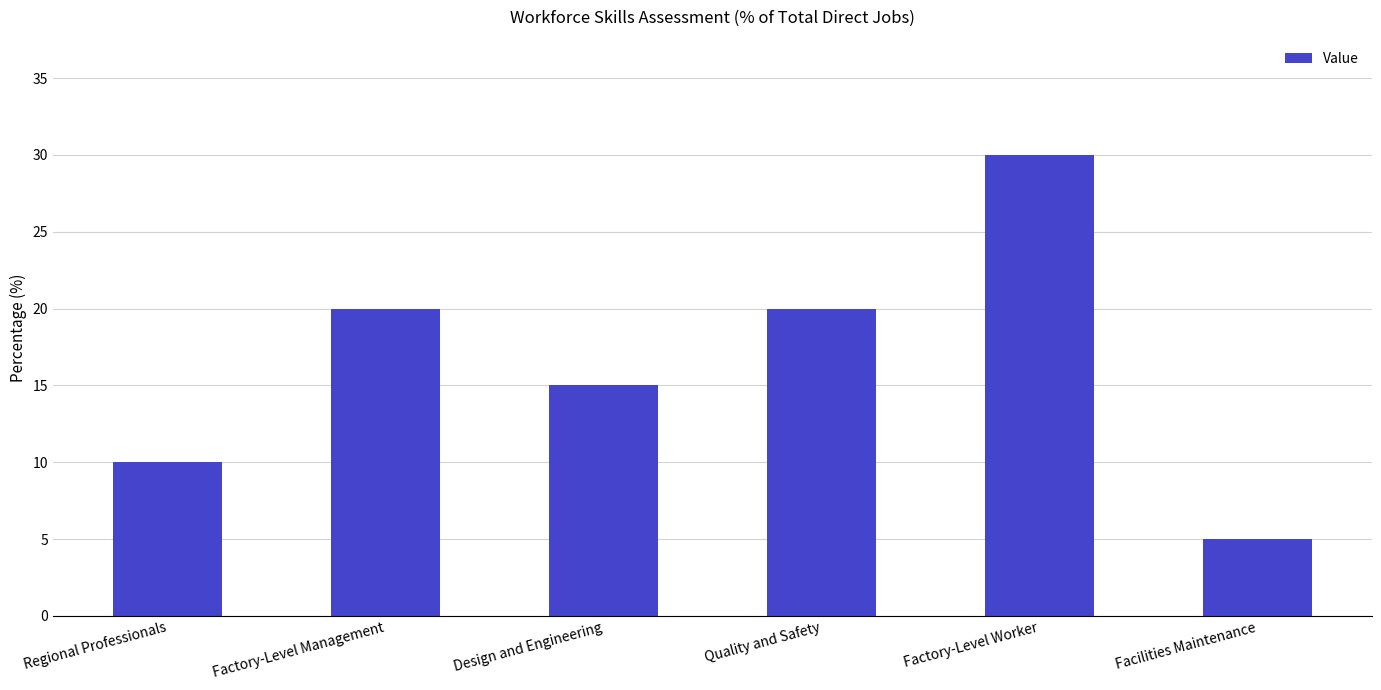

What is the difference between the maximum and second lowest values?

20